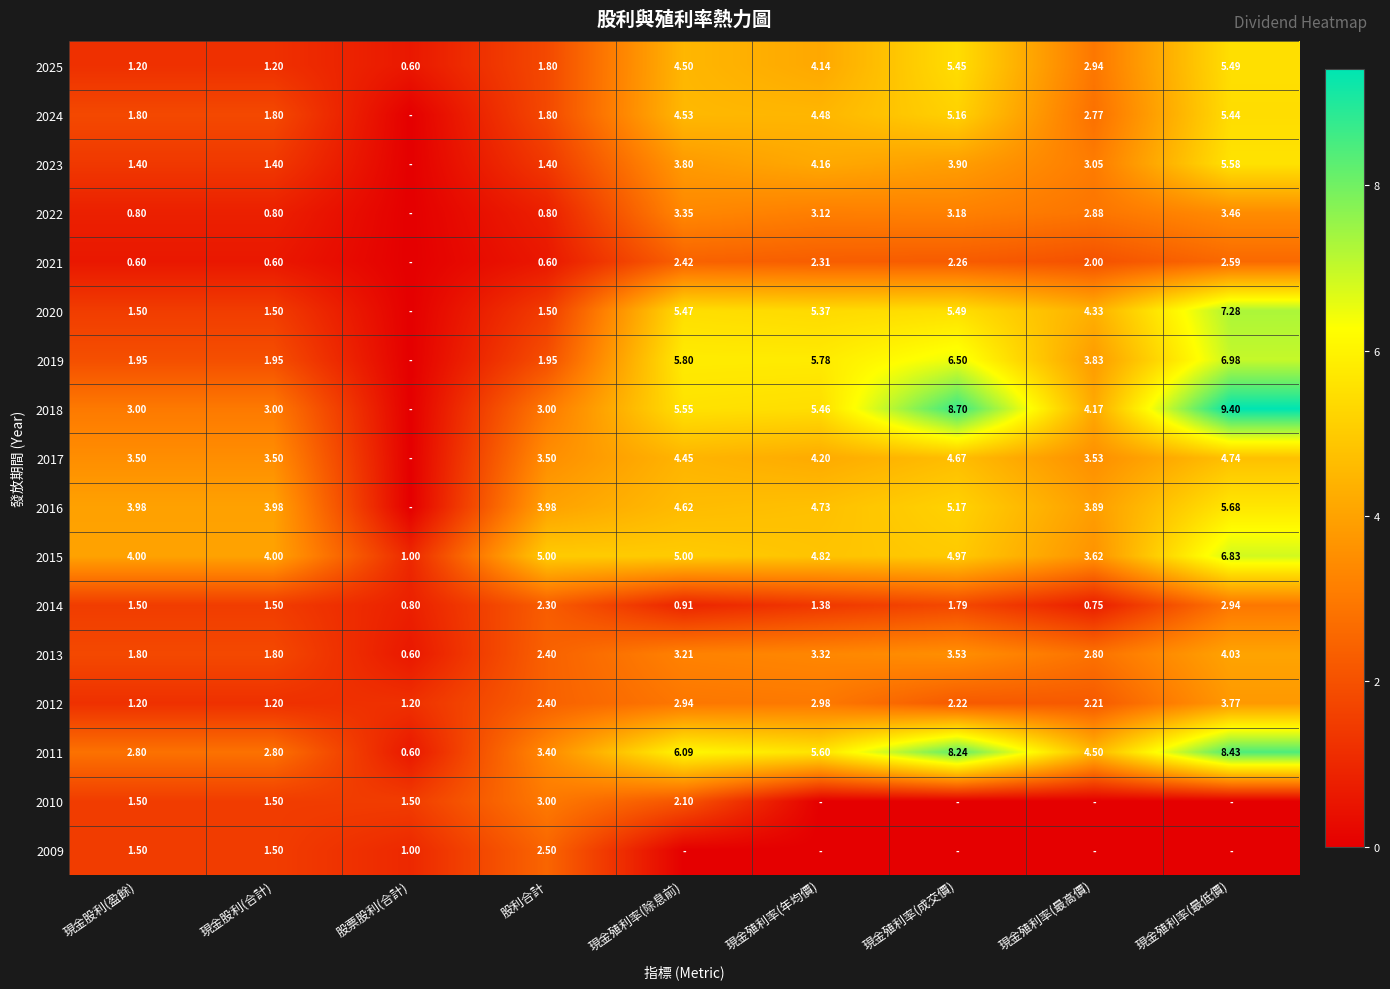

How many distinct data groups are displayed?

17